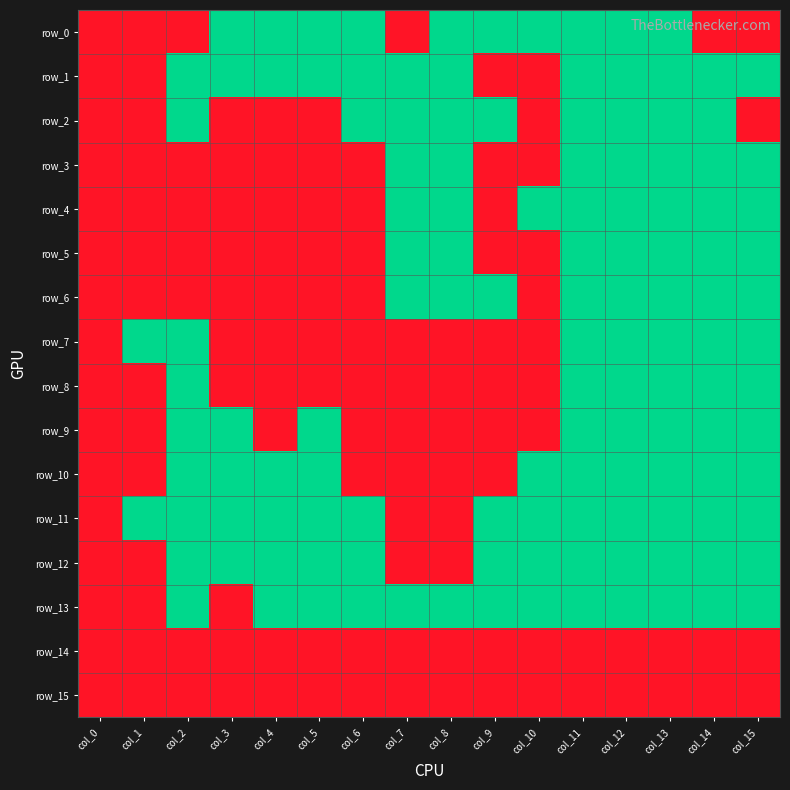

At which label does row_1 reach its peak?

col_2